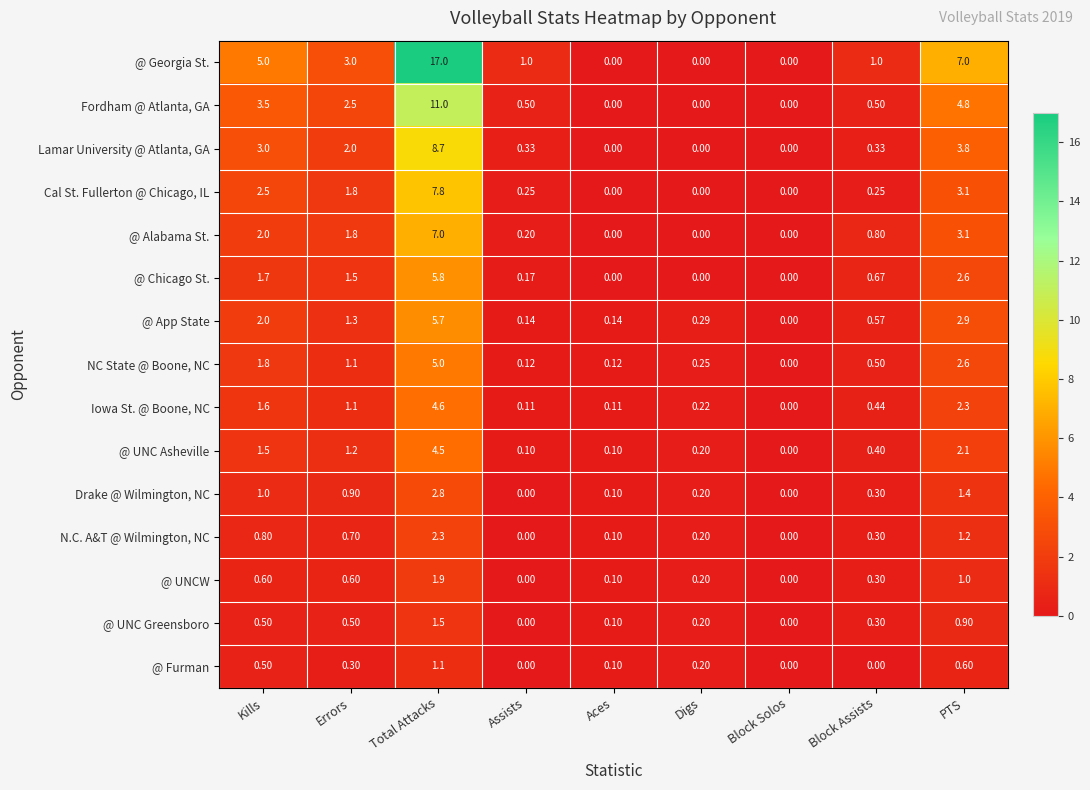

At which label does Iowa St. @ Boone, NC reach its minimum?

Block Solos